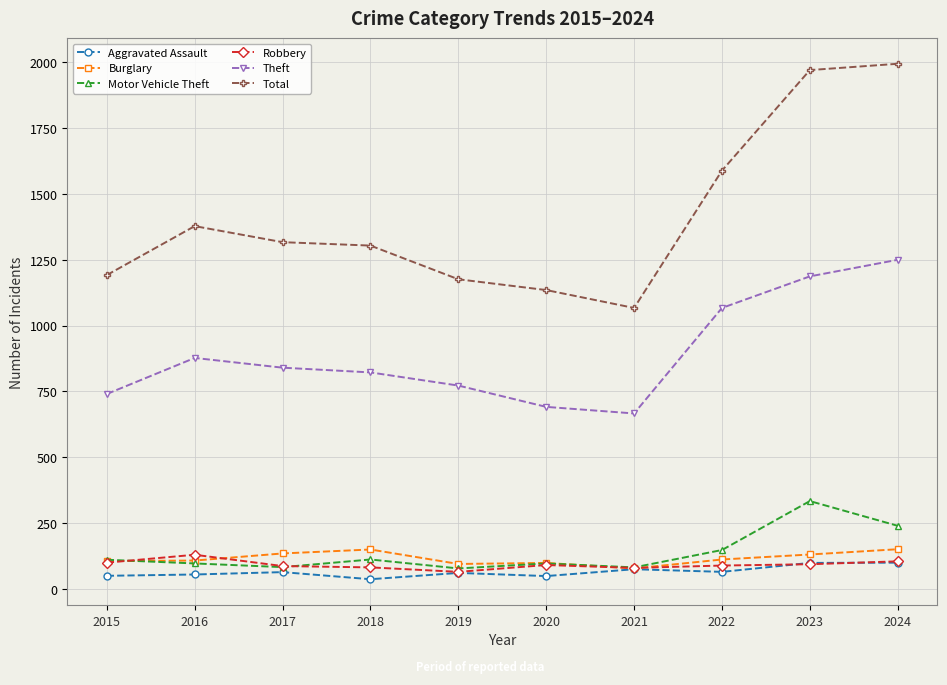

Which category has the lowest value in the Total series?

2021